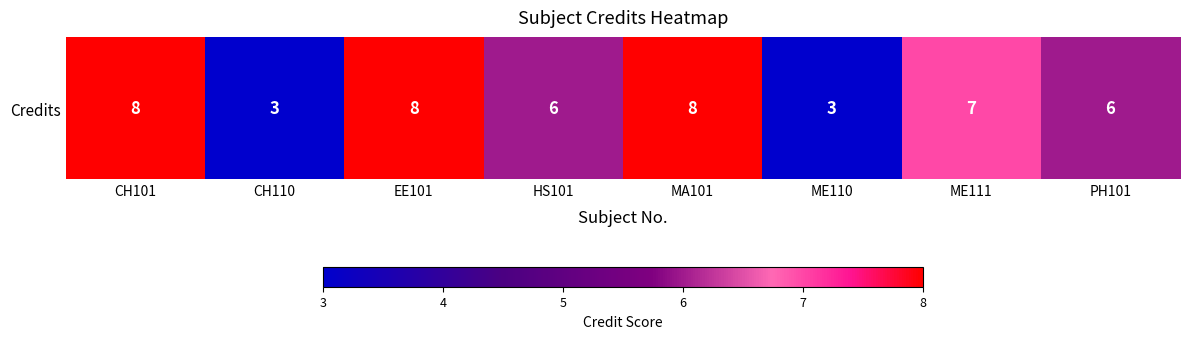

What value does the data have at ME111?

7